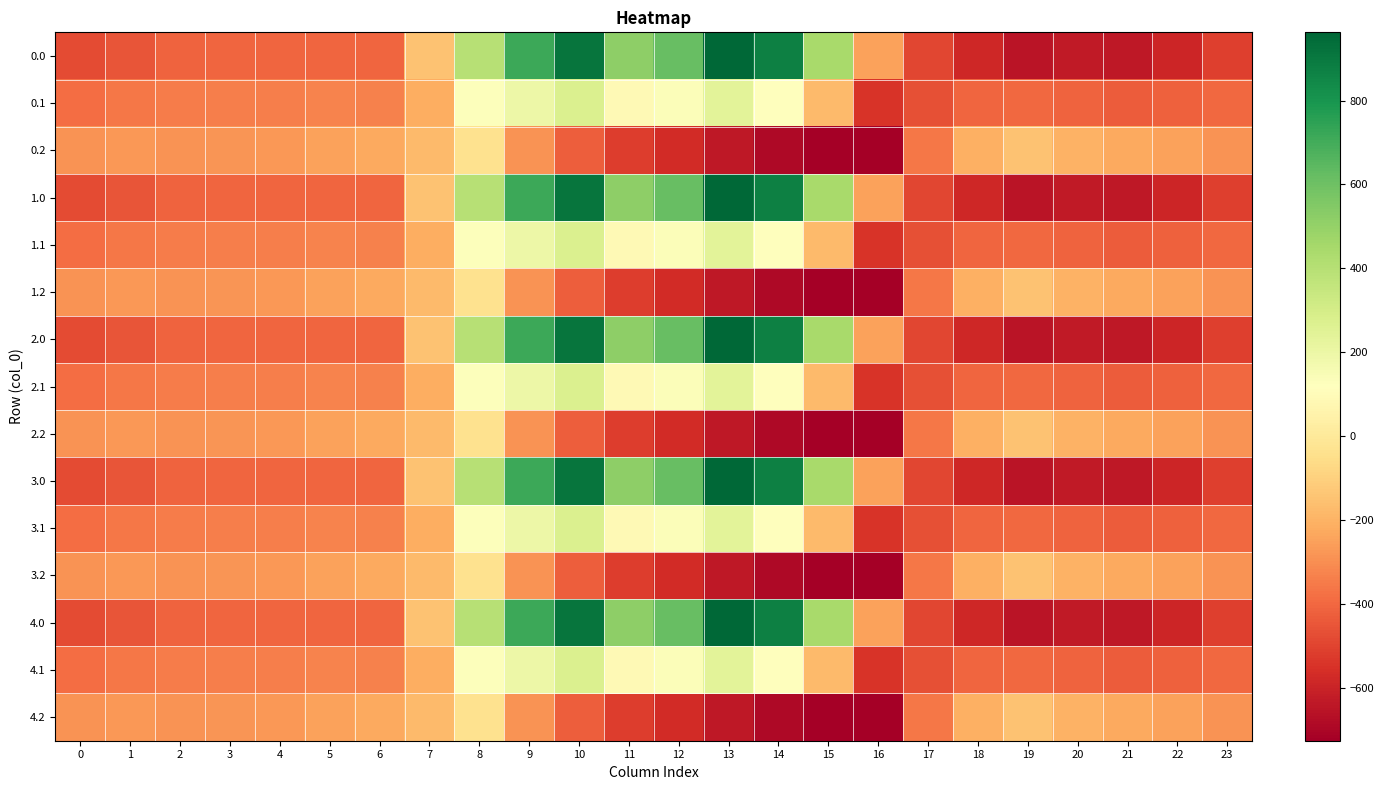

List the series in order of their peak value, highest first.

0.0, 1.0, 2.0, 3.0, 4.0, 0.1, 1.1, 2.1, 3.1, 4.1, 0.2, 1.2, 2.2, 3.2, 4.2